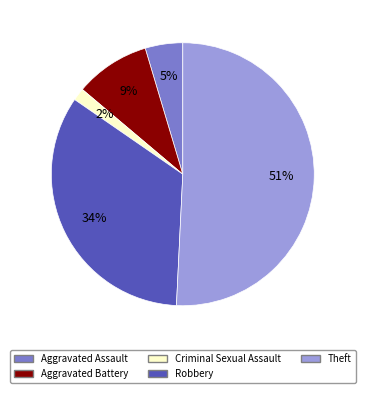

To the nearest percent, what percentage of the pie is Aggravated Assault?

5%